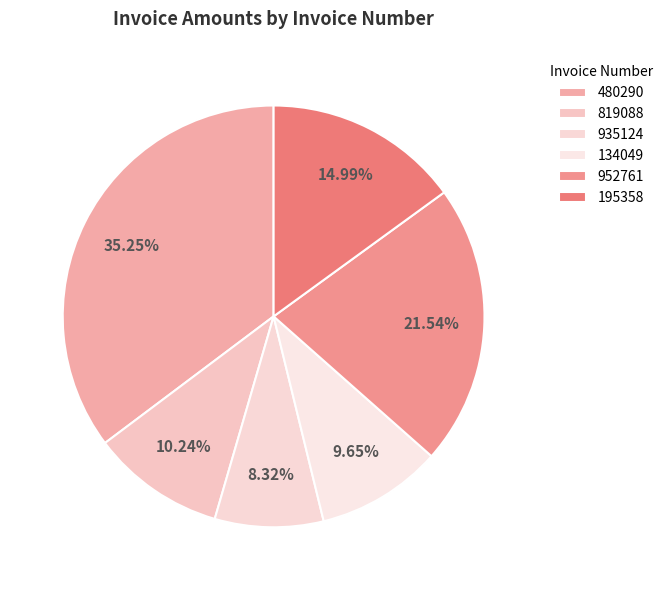

Rank the categories by value from highest to lowest.

480290, 952761, 195358, 819088, 134049, 935124